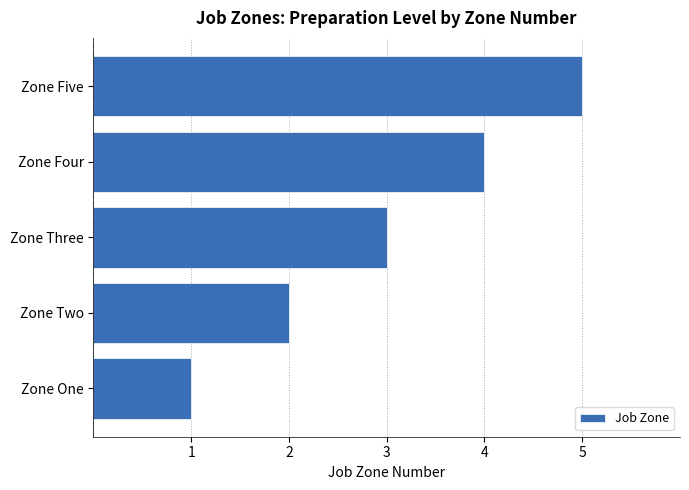

Which has a higher value, Zone Three or Zone Two?

Zone Three